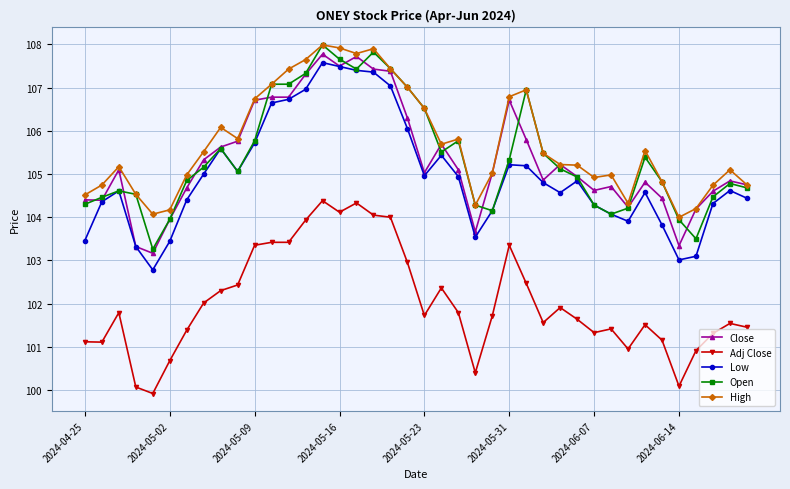

What is the difference between the second highest and minimum values in the Close series?

4.6